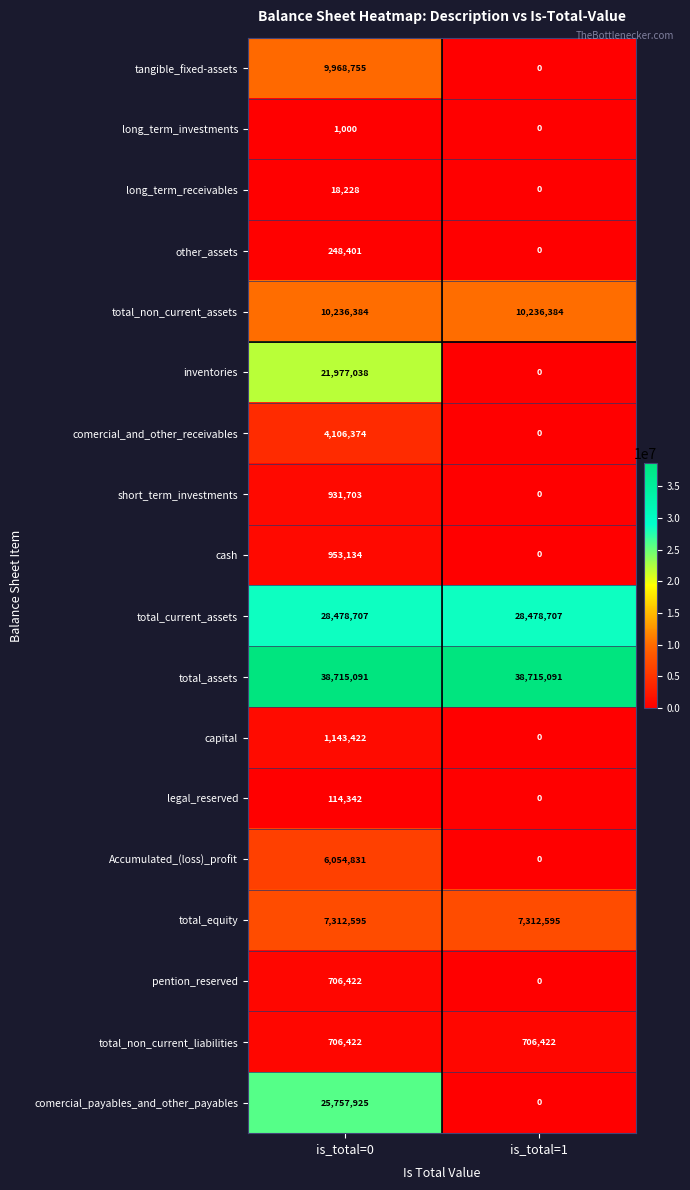

Read the other_assets value at is_total=0.

248401